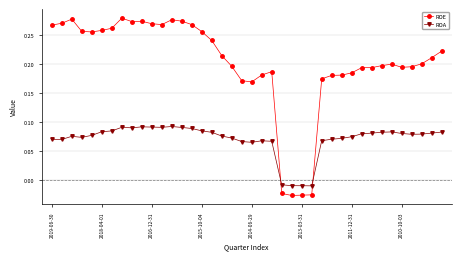

Which series has the largest total across all categories?

ROE